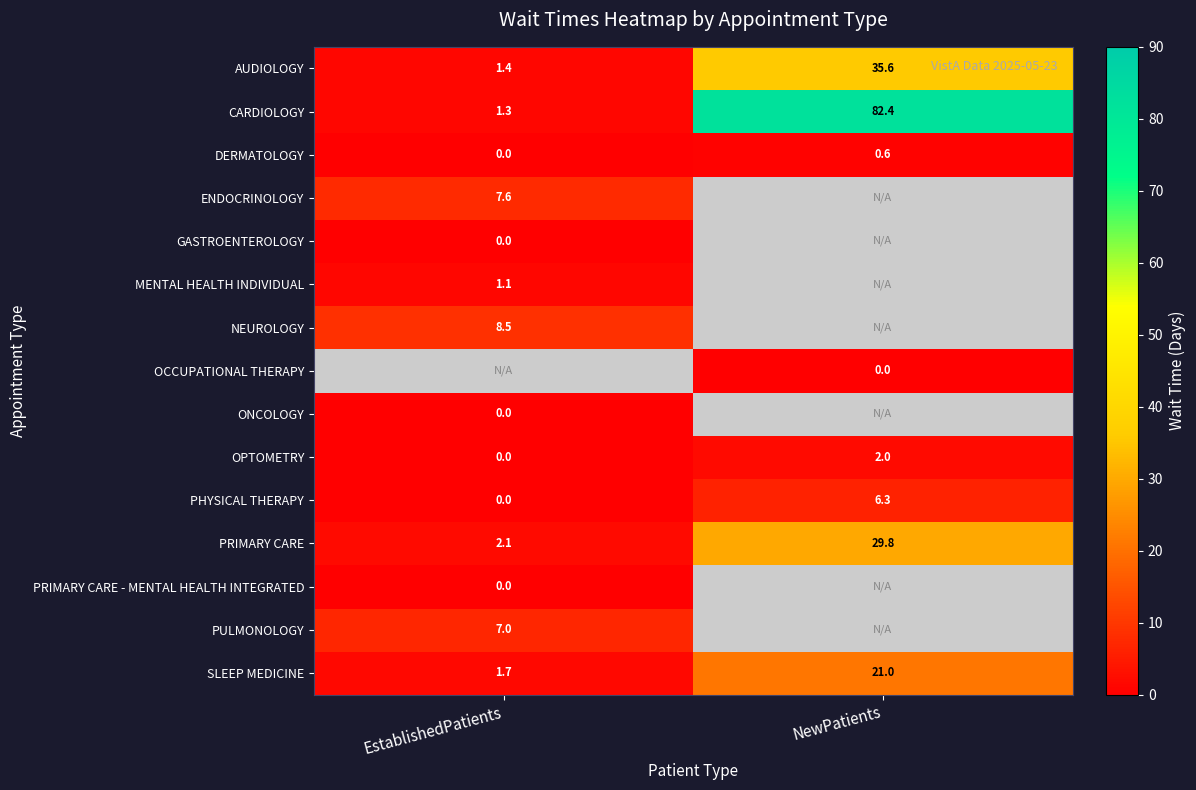

At which label does PHYSICAL THERAPY first exceed 6?

NewPatients